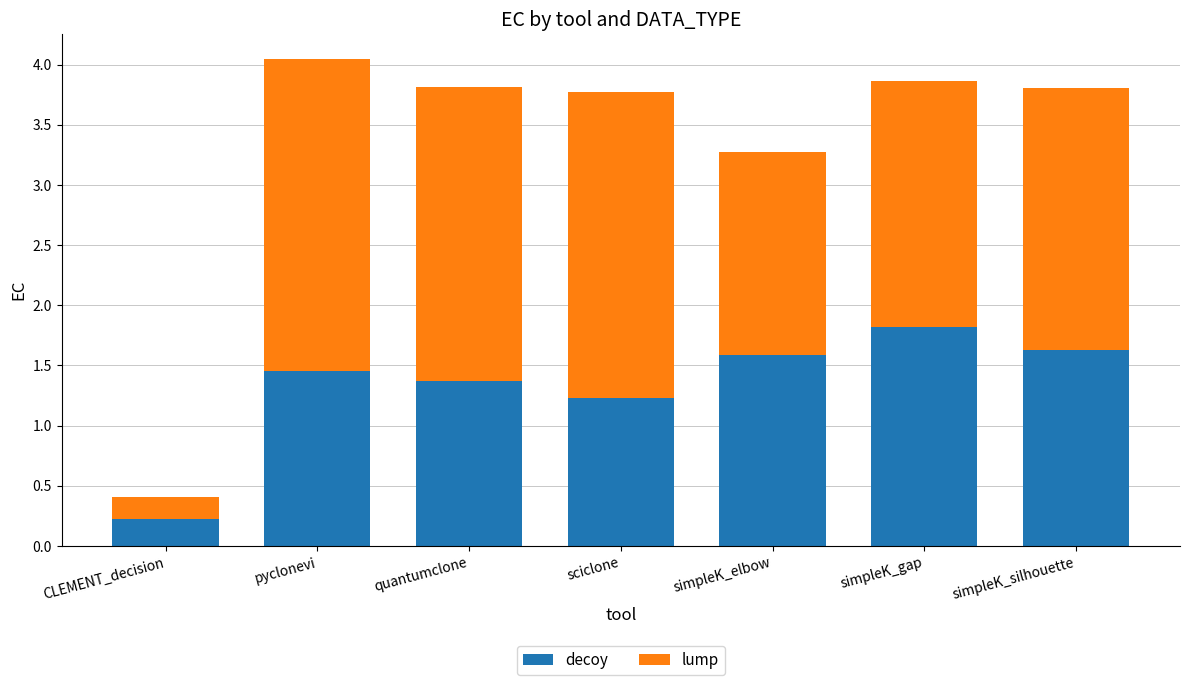

What are all the series names shown in the legend?

decoy, lump